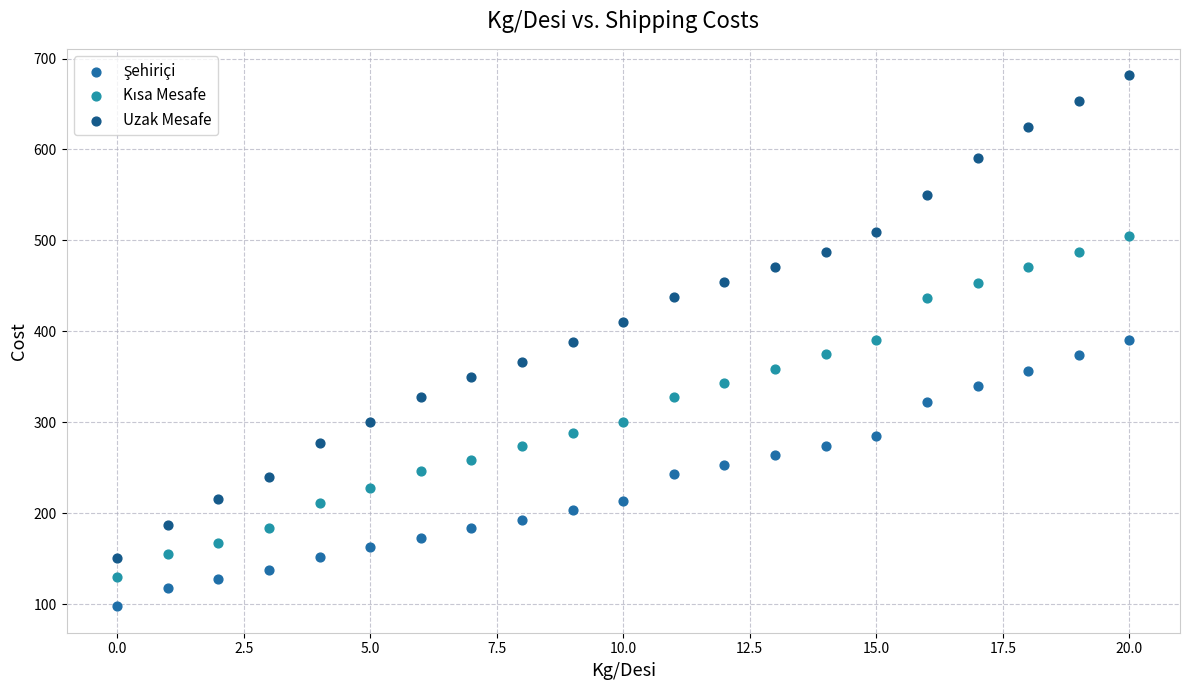

Which series has the largest Y range (max minus min)?

Uzak Mesafe